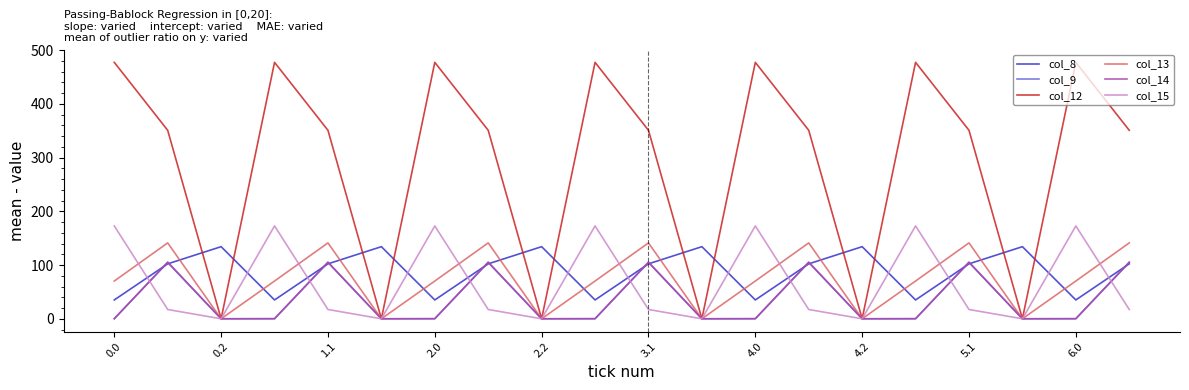

Which series has the largest total across all categories?

col_12